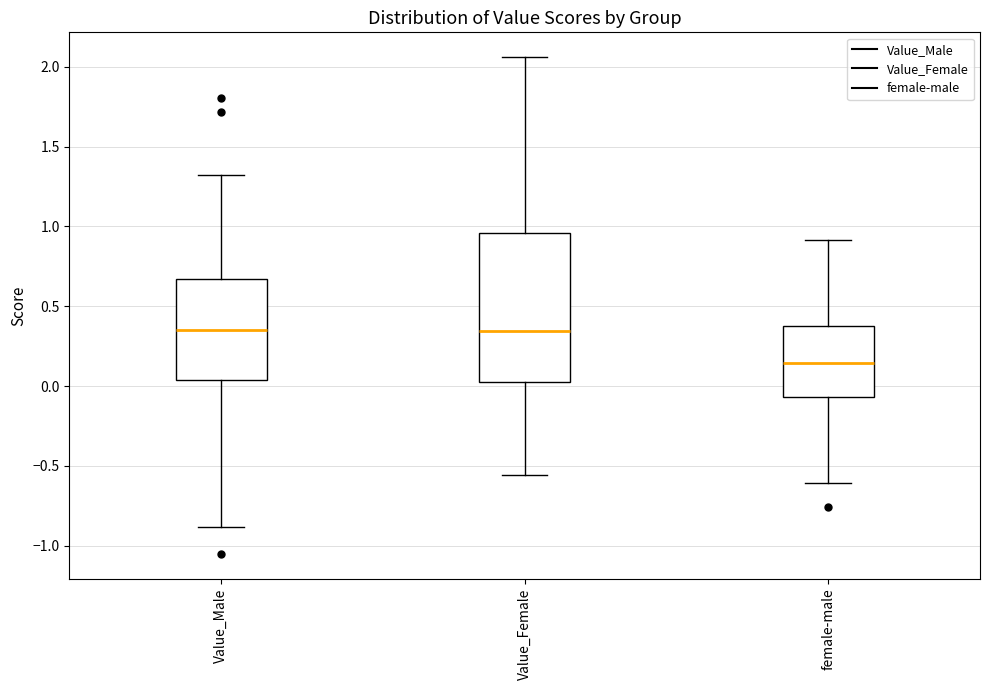

Which box is the tallest, from its lower edge to its upper edge?

Value_Female